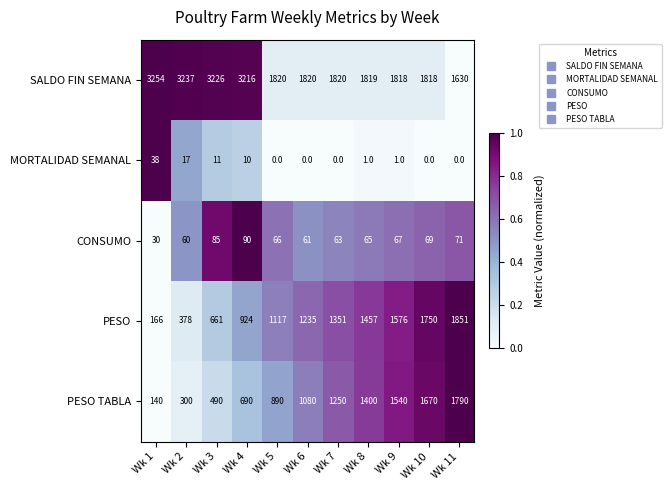

What is the total value across all series at Wk 2?

3992